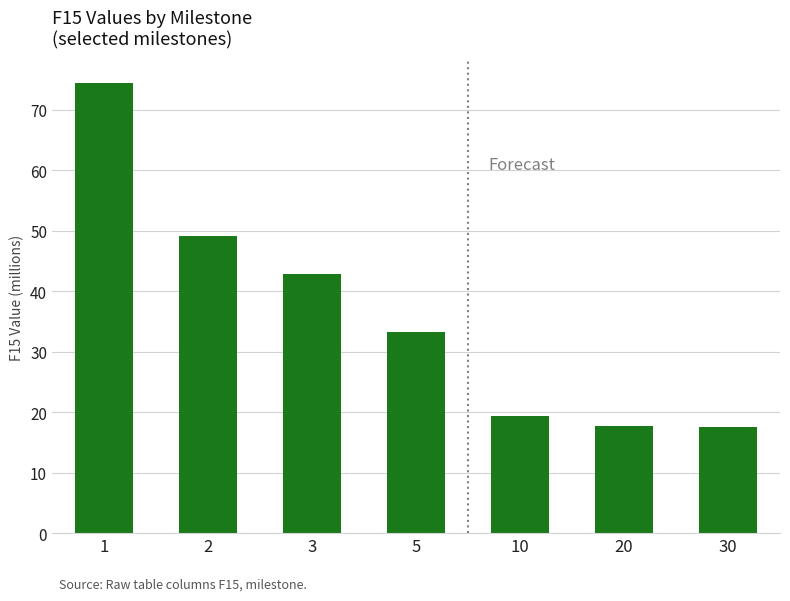

At which label is the value closest to 45?

3